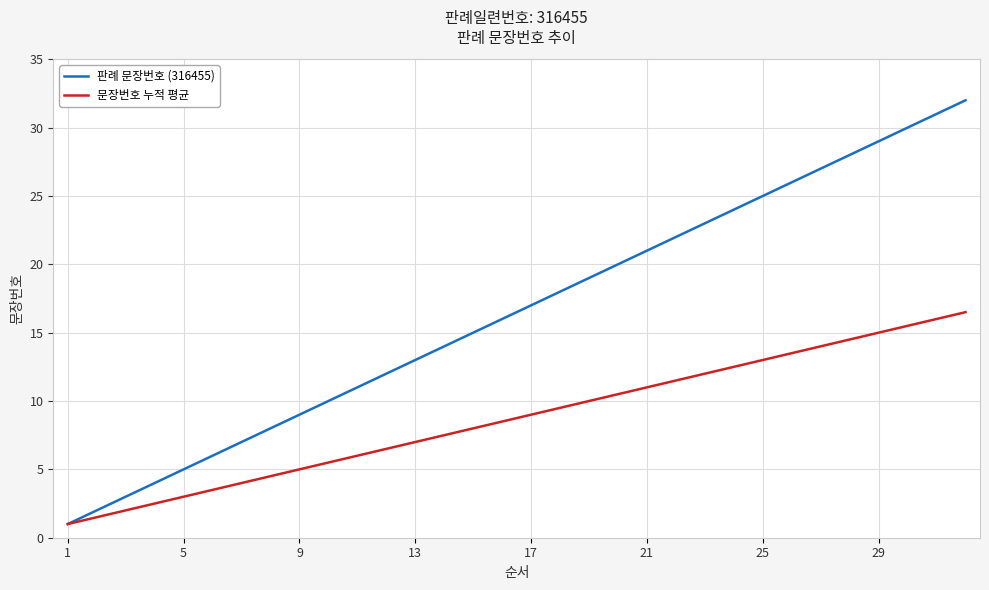

What is the smallest value displayed?

1.0